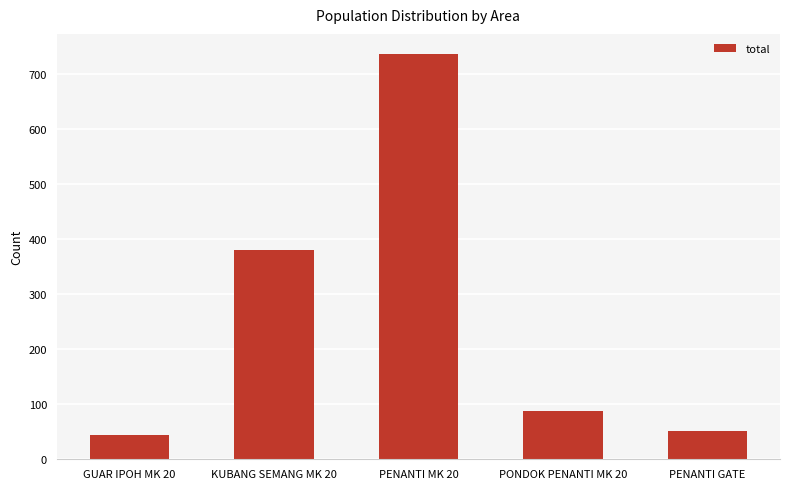

Which label corresponds to the largest value in the chart?

PENANTI MK 20